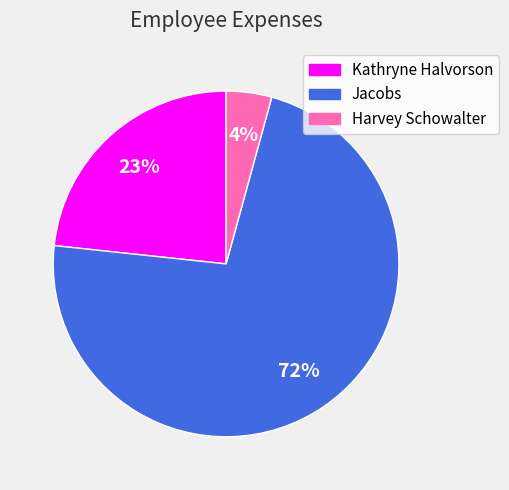

Is it true that Kathryne Halvorson is 37% of the pie?

False